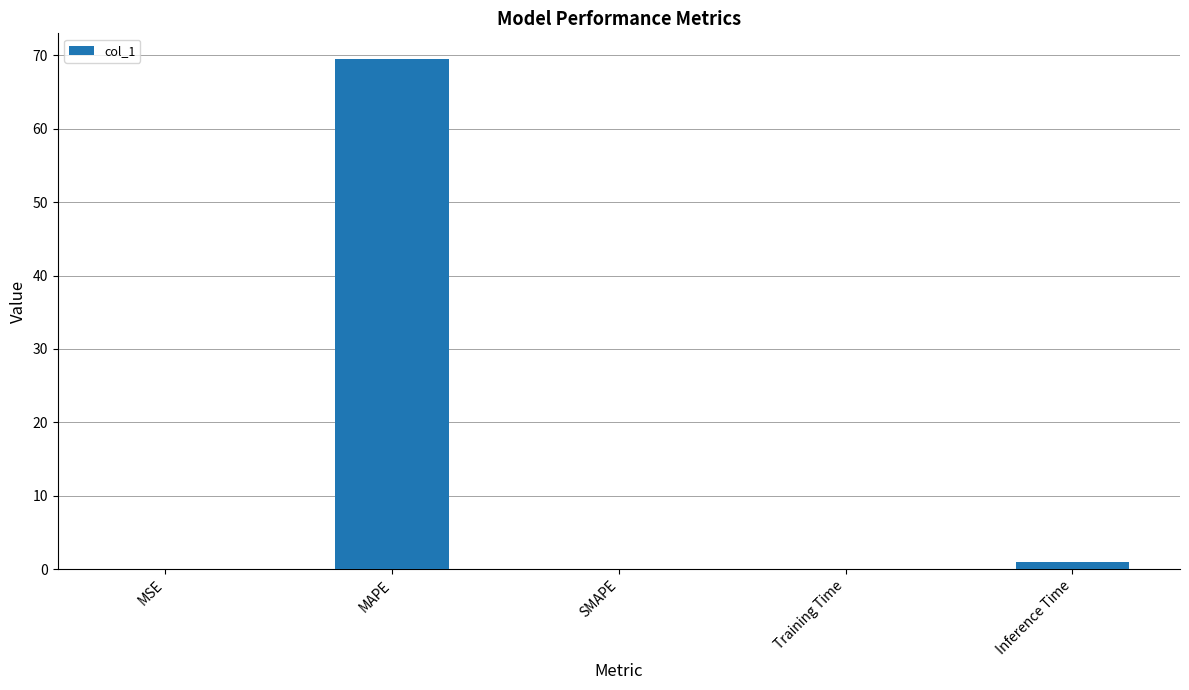

Which has a higher value, MAPE or SMAPE?

MAPE